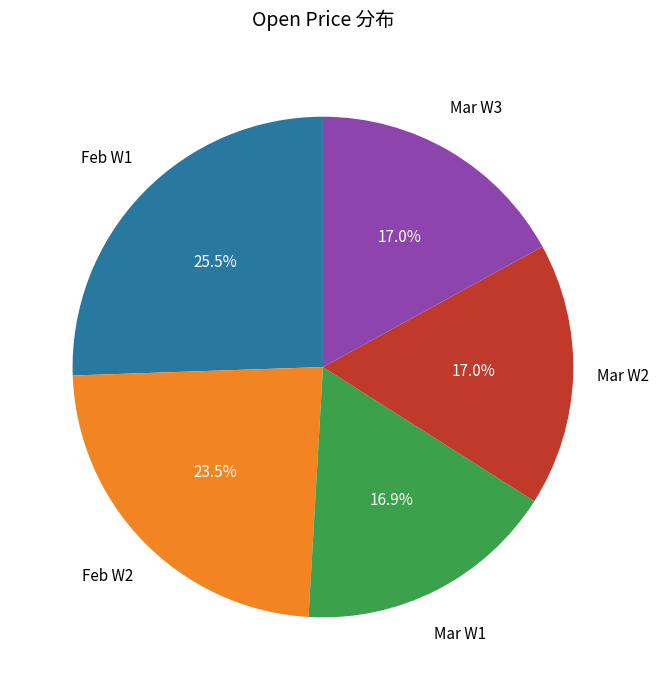

Combined, do Feb W1 and Mar W1 account for over 50%?

No